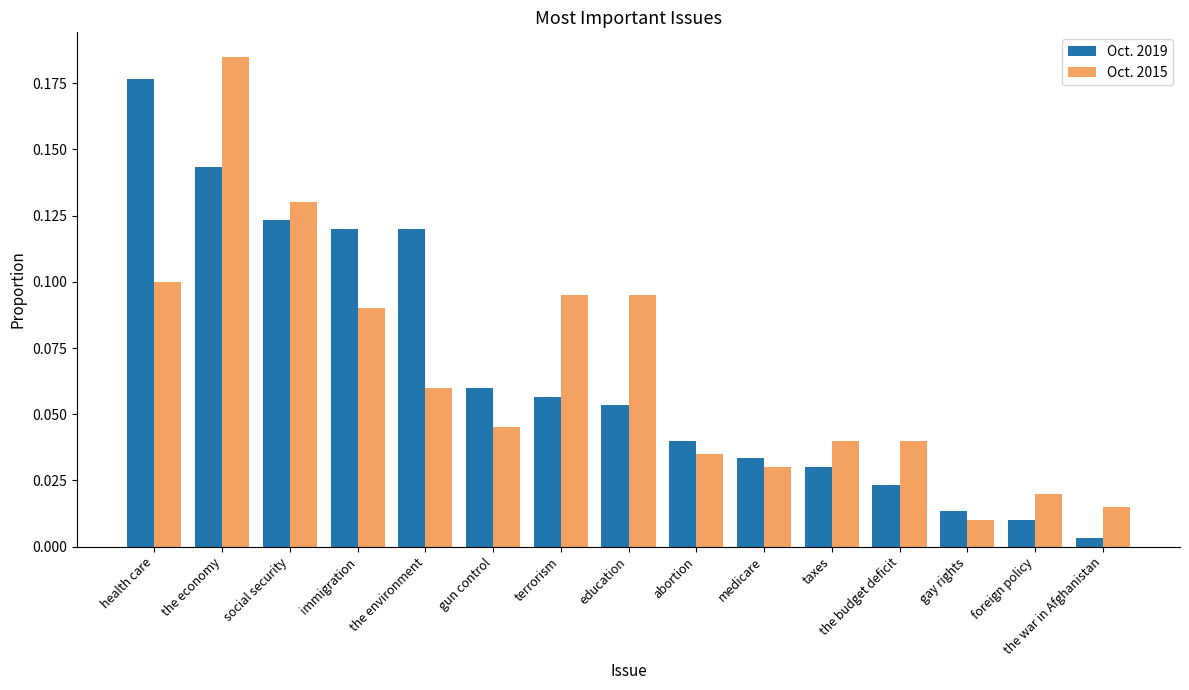

How many bars are there in total?

30